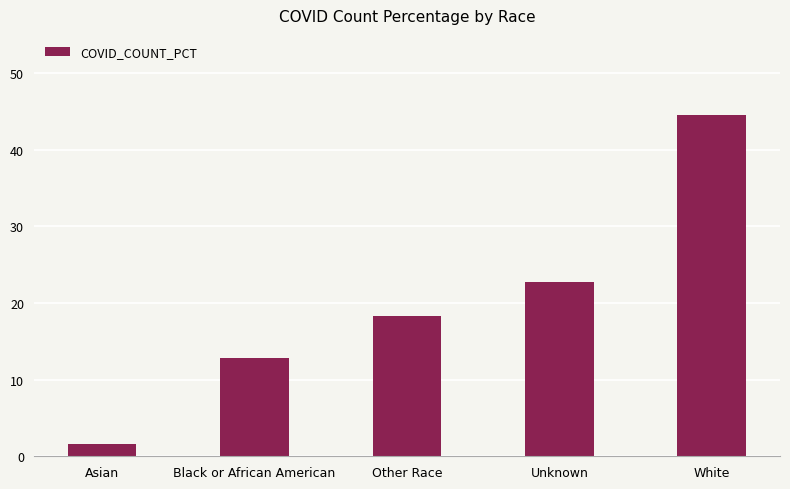

What is the maximum value shown in the chart?

44.5